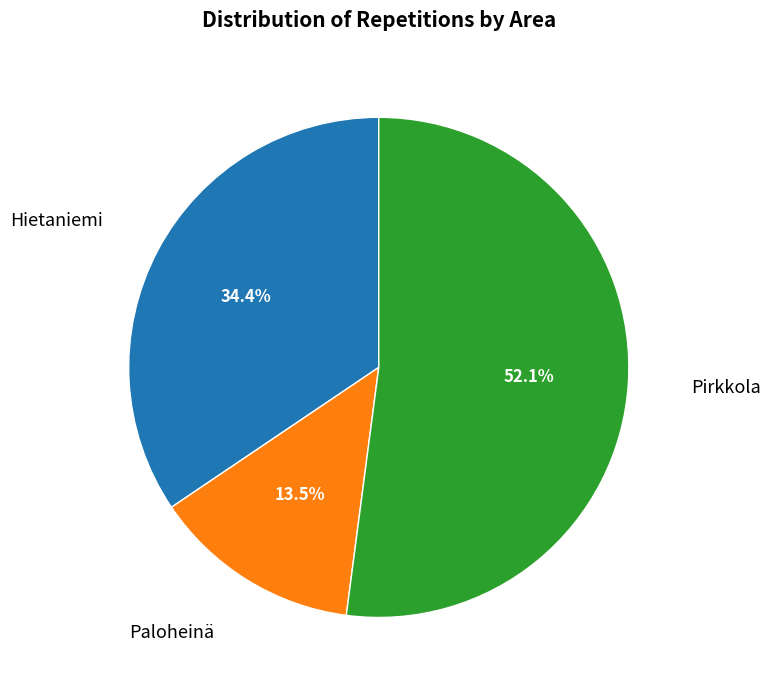

Does any single category account for the majority?

Yes